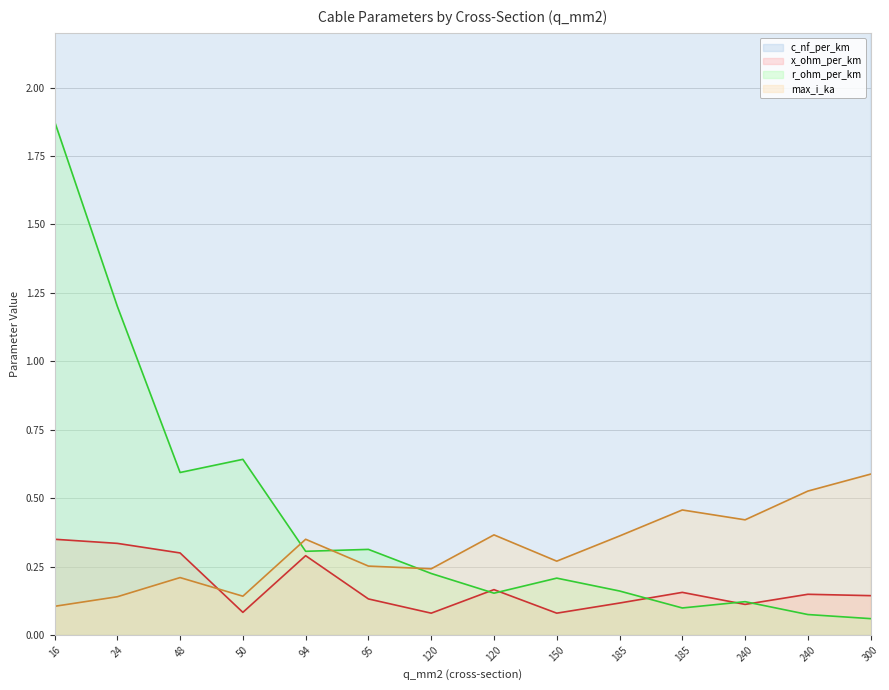

Rank the series by their maximum value, from highest to lowest.

c_nf_per_km, r_ohm_per_km, max_i_ka, x_ohm_per_km